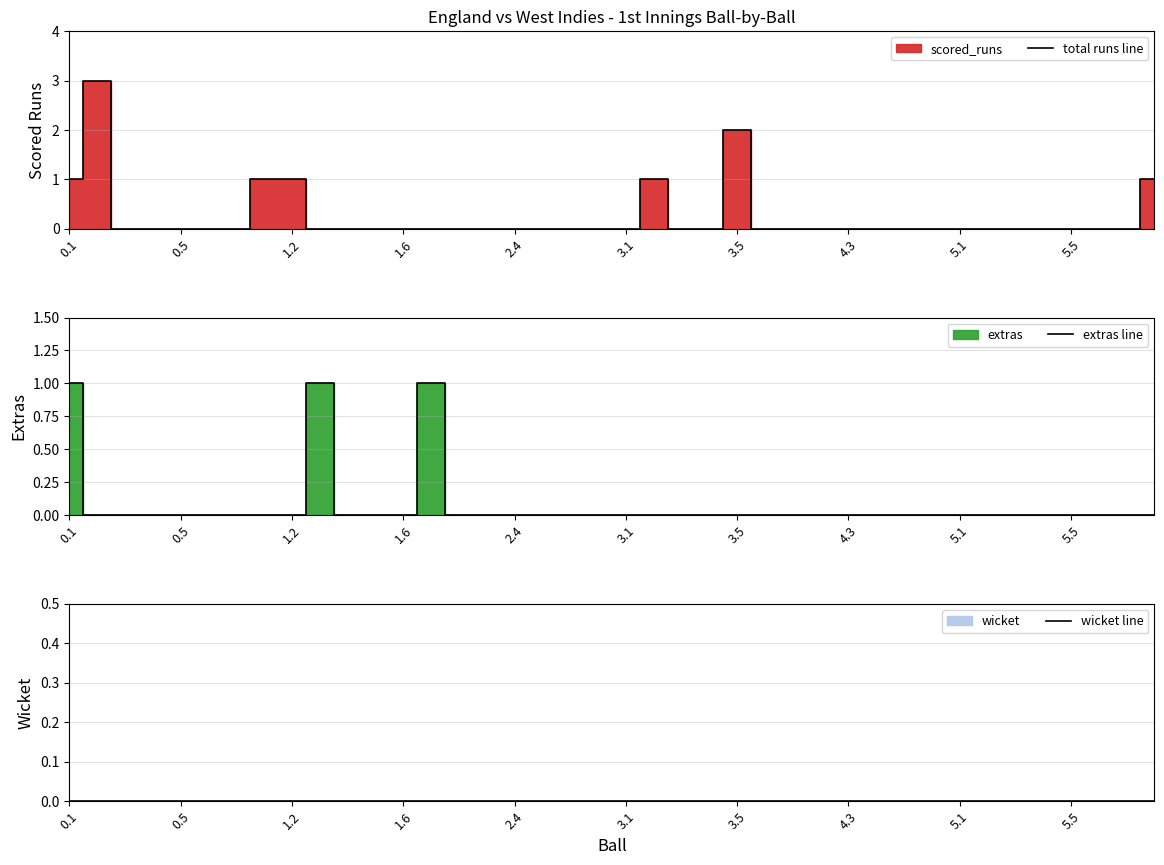

What is the highest value of the total runs line series?

3